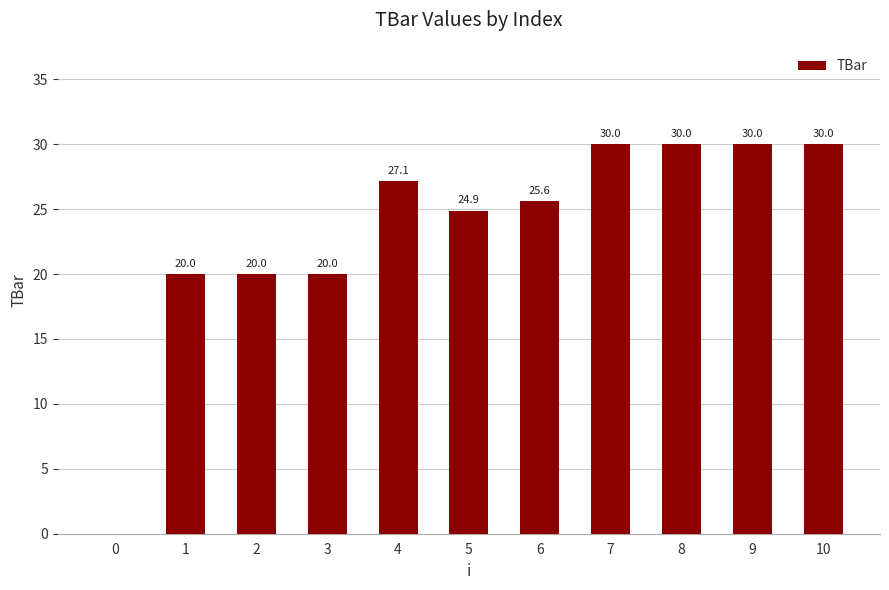

Reading left to right, extract all data points from this chart.

0.0	20.0	20.0	20.0	27.1	24.9	25.6	30.0	30.0	30.0	30.0